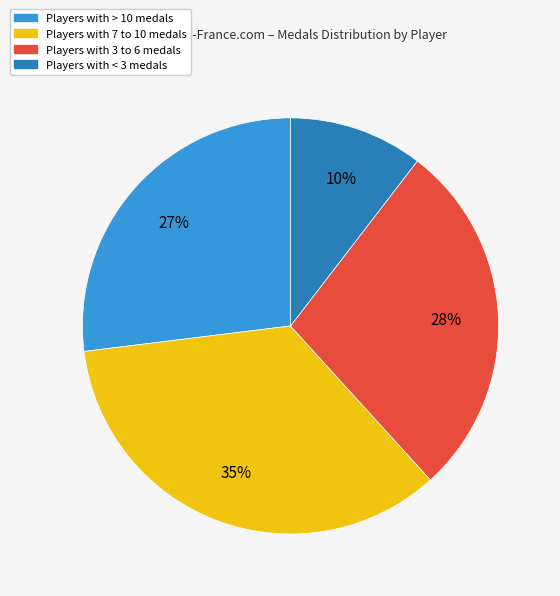

Does any single category account for the majority?

No